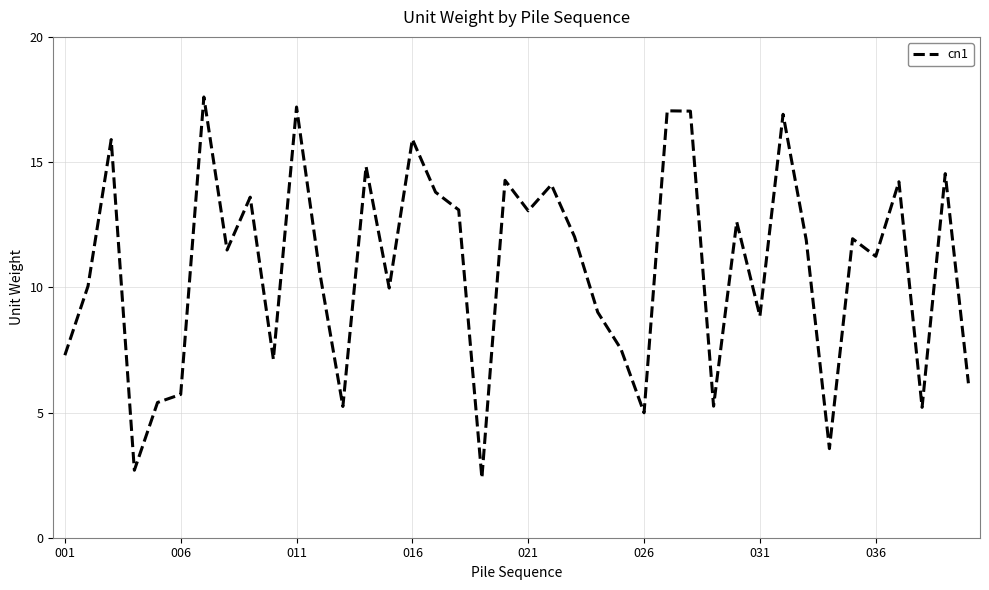

What is the maximum value shown in the chart?

17.6